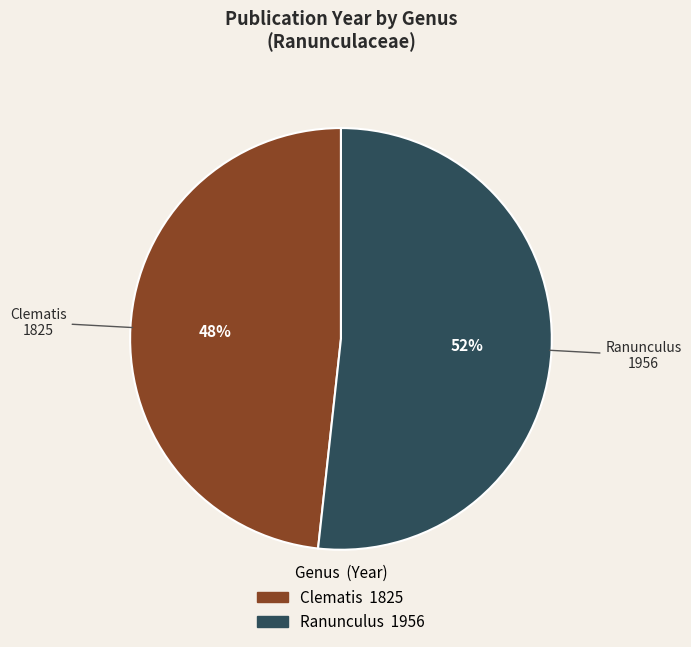

Rank the categories by value from lowest to highest.

Clematis, Ranunculus